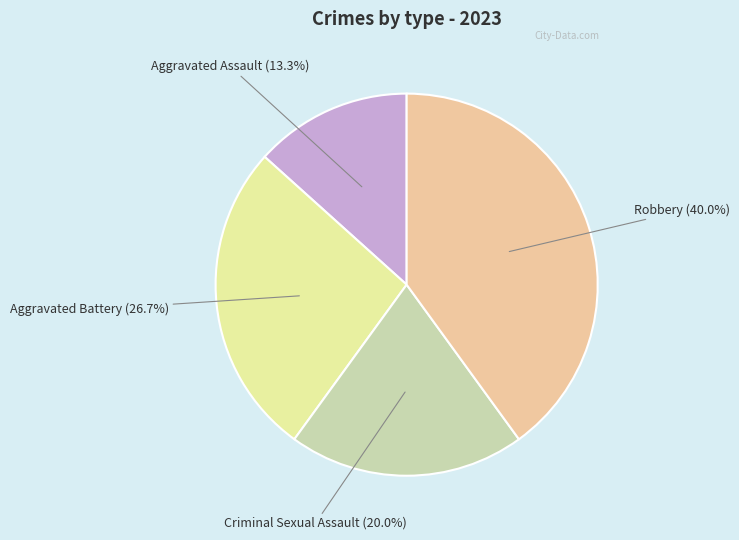

Does any single category account for the majority?

No